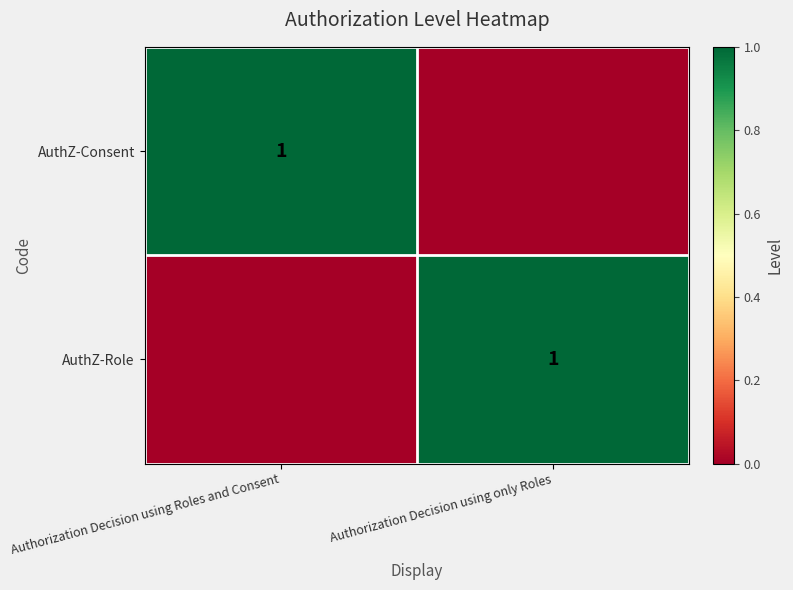

Is it true that AuthZ-Consent equals 1 at Authorization Decision using Roles and Consent?

True